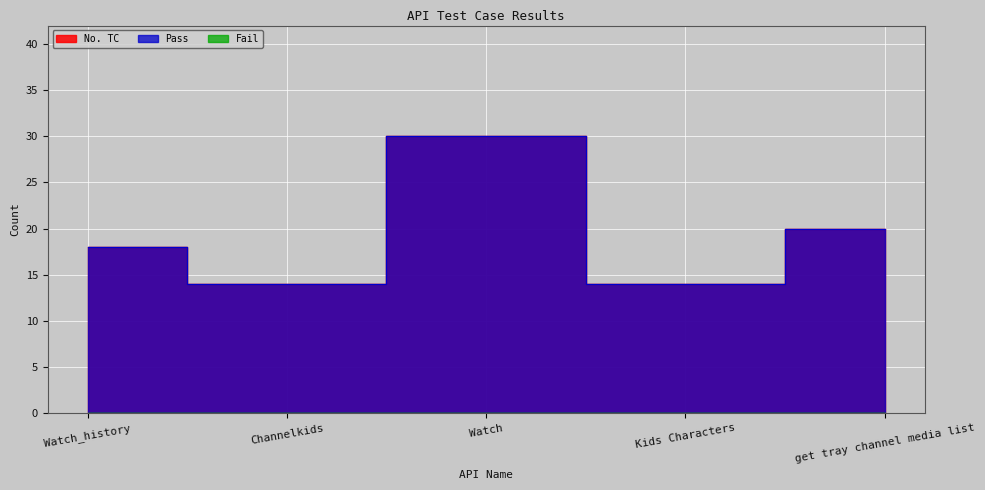

At how many categories does at least one series exceed 25?

1